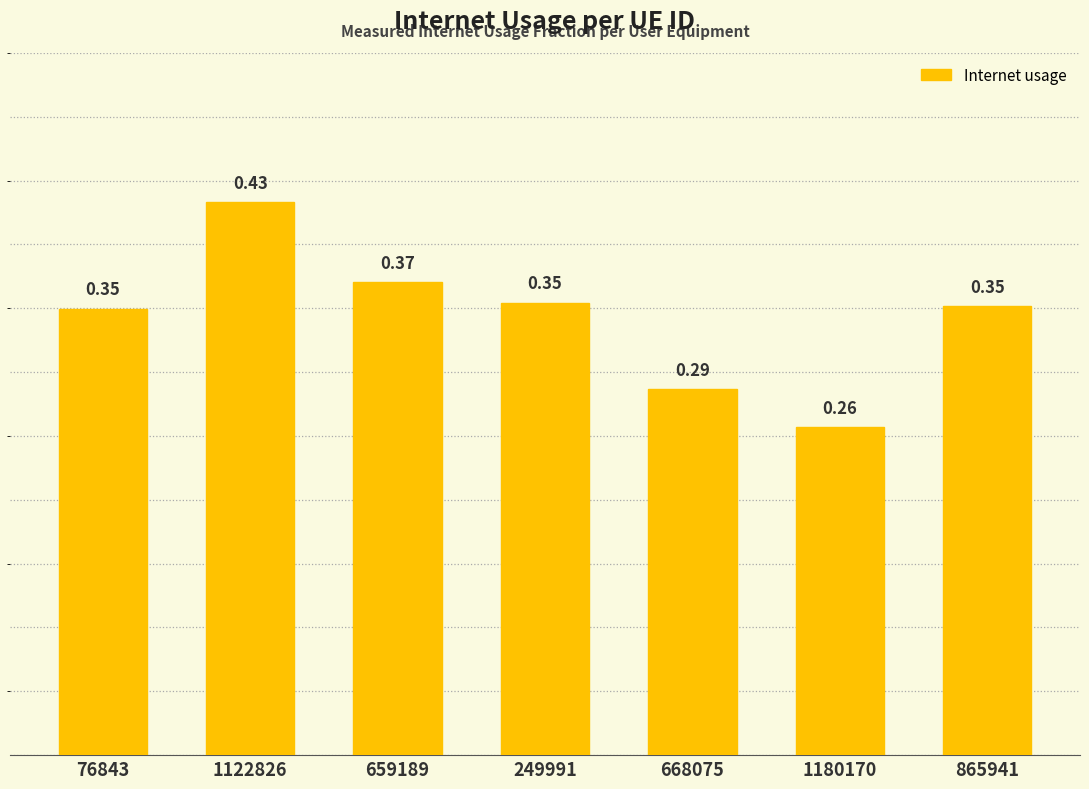

What is the sum of all values?

2.4